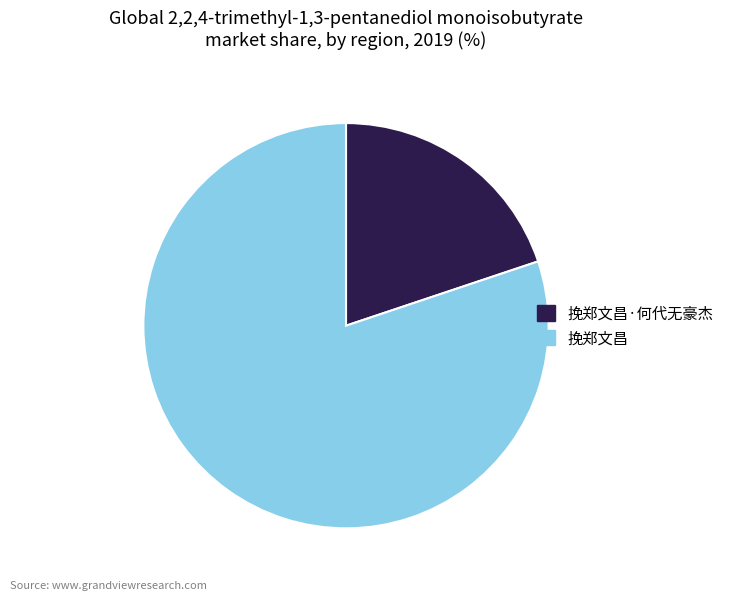

How many slices are in this pie chart?

2